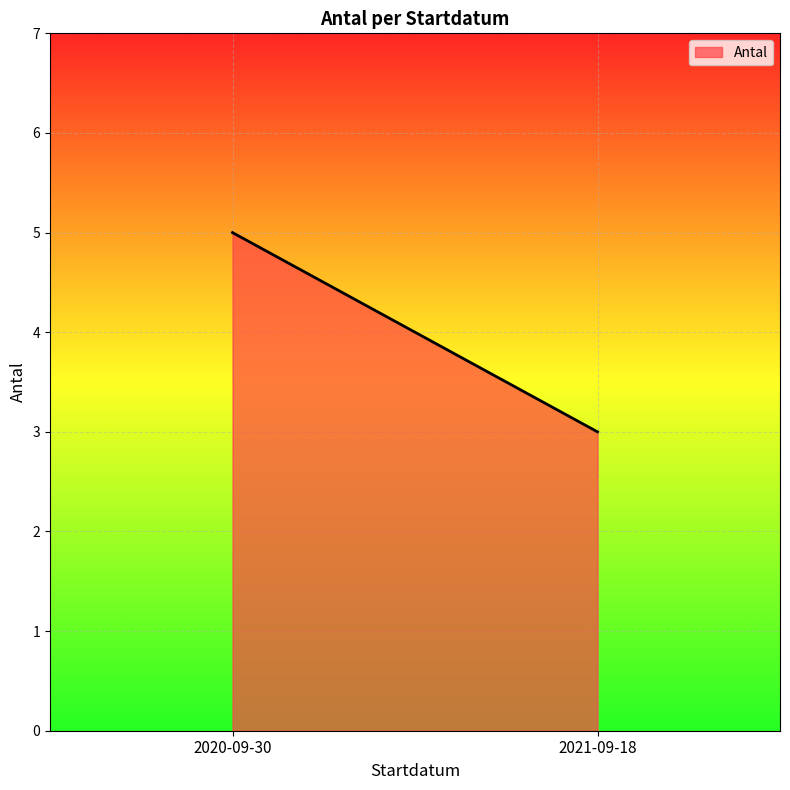

What is the minimum value shown in the chart?

3.0